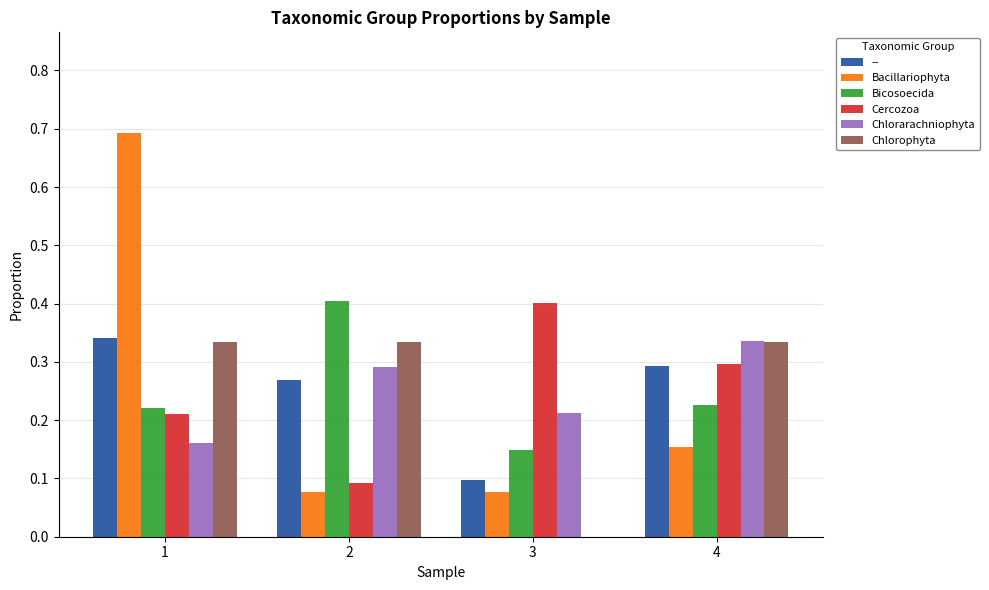

Which category has the highest value in the Cercozoa series?

3